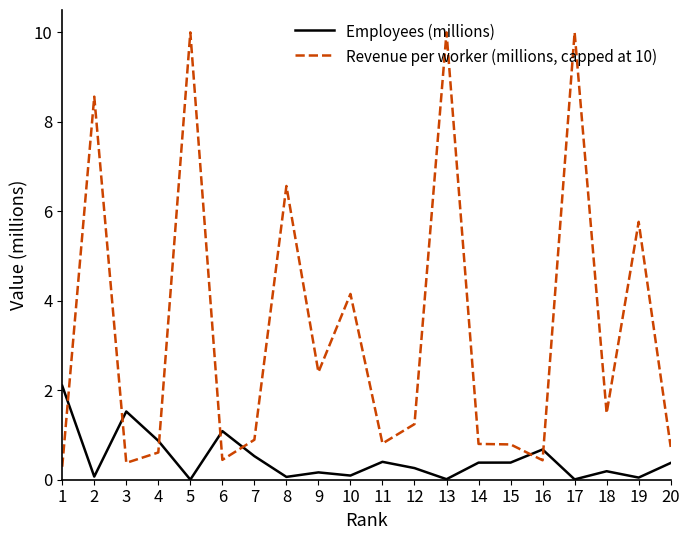

Which series has the widest spread of values?

Revenue per worker (millions, capped at 10)